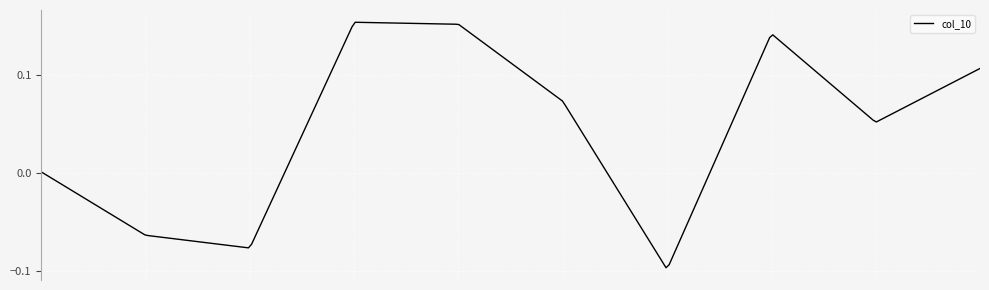

What is the difference between the maximum and minimum values?

0.3